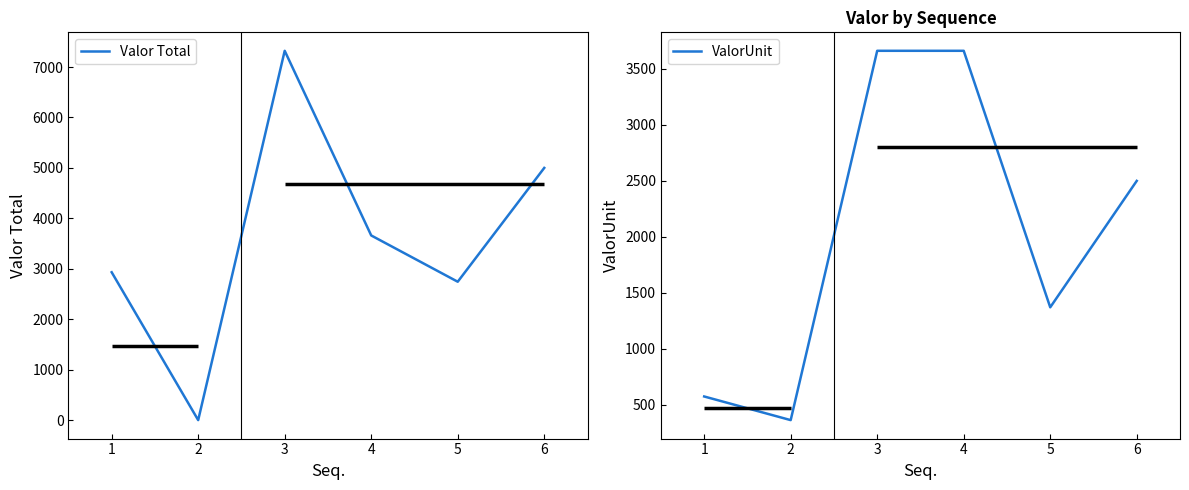

True or false: ValorUnit has more than 0 points higher than both neighbors.

False